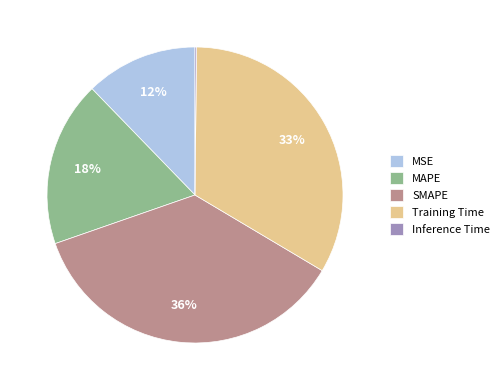

Combined, do SMAPE and Training Time account for over 50%?

Yes